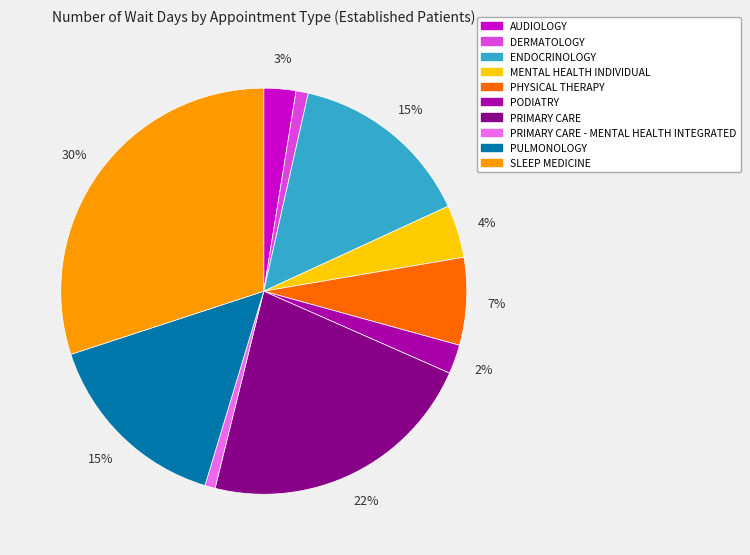

To the nearest percent, what is the difference between the largest and smallest slice percentages?

29%